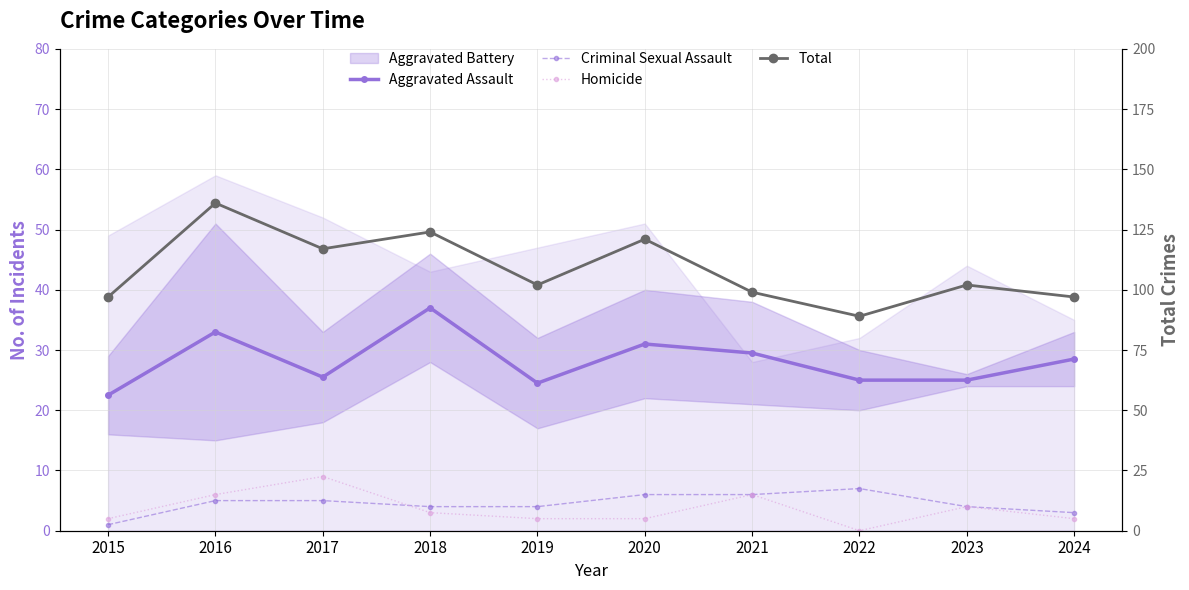

Which series has the largest total across all categories?

Total